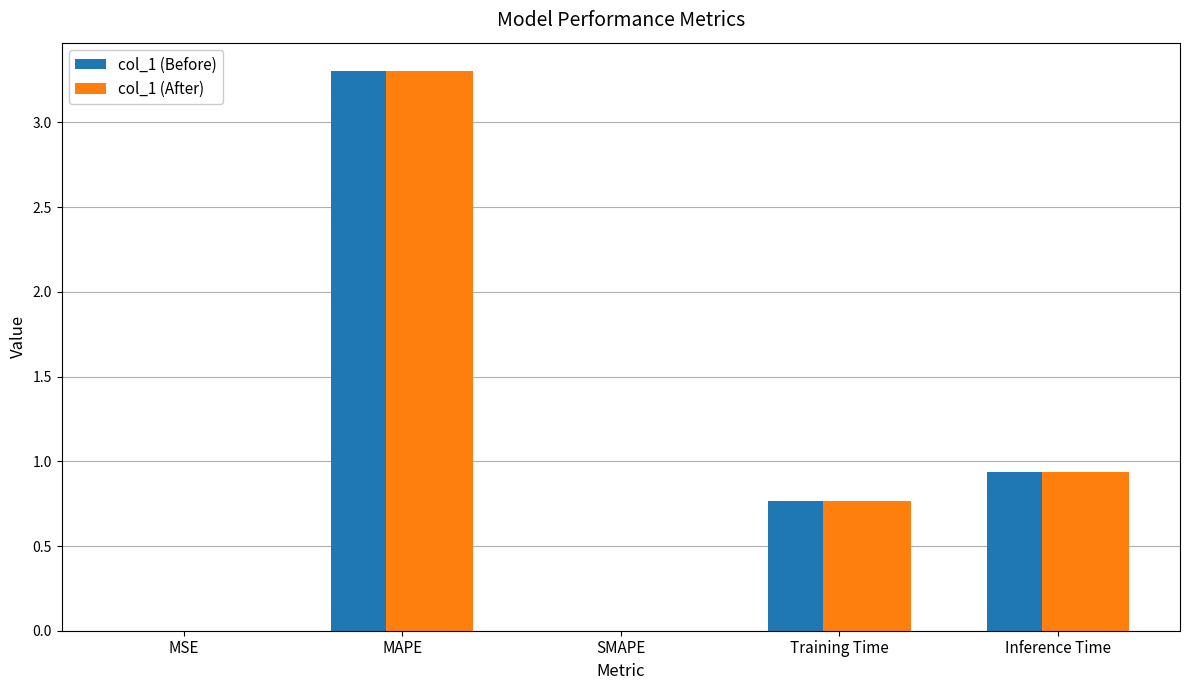

At which category is the sum across all series the highest?

MAPE